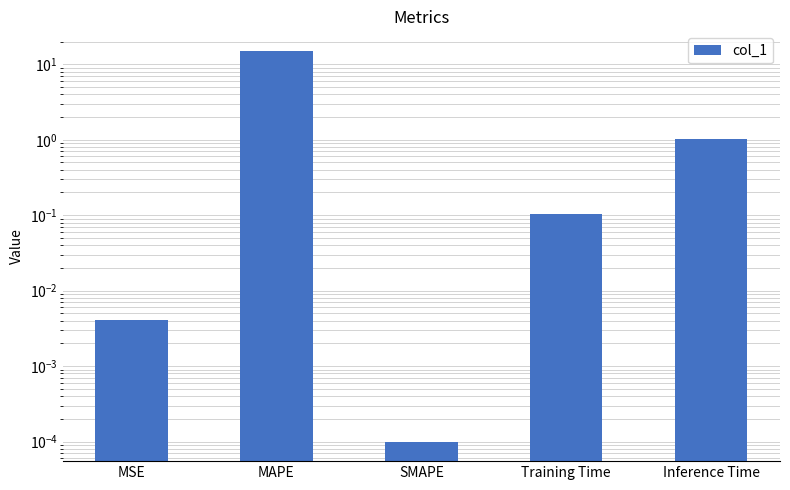

Rank the categories by value from highest to lowest.

MAPE, Inference Time, Training Time, MSE, SMAPE